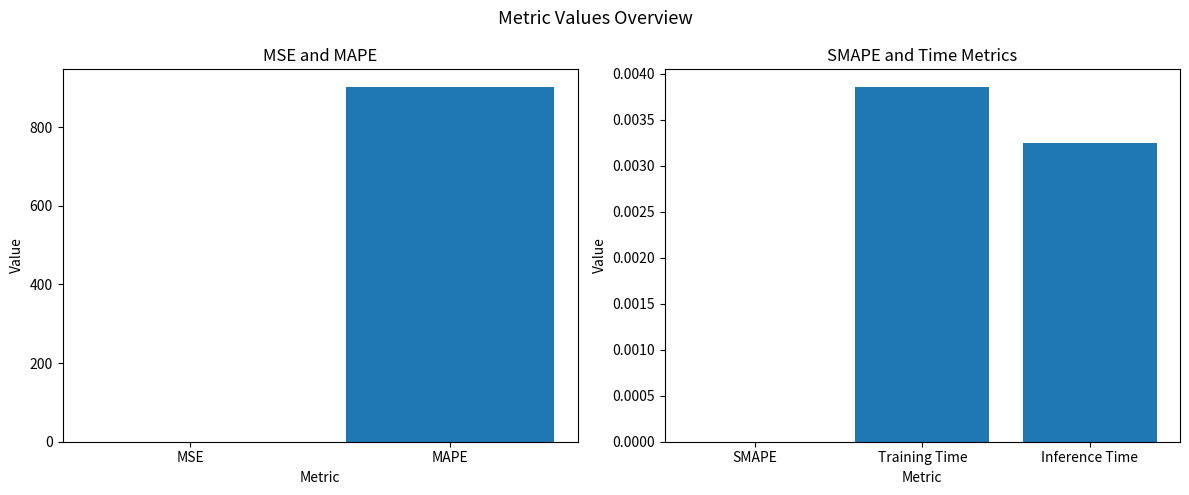

Are the bars horizontal?

No